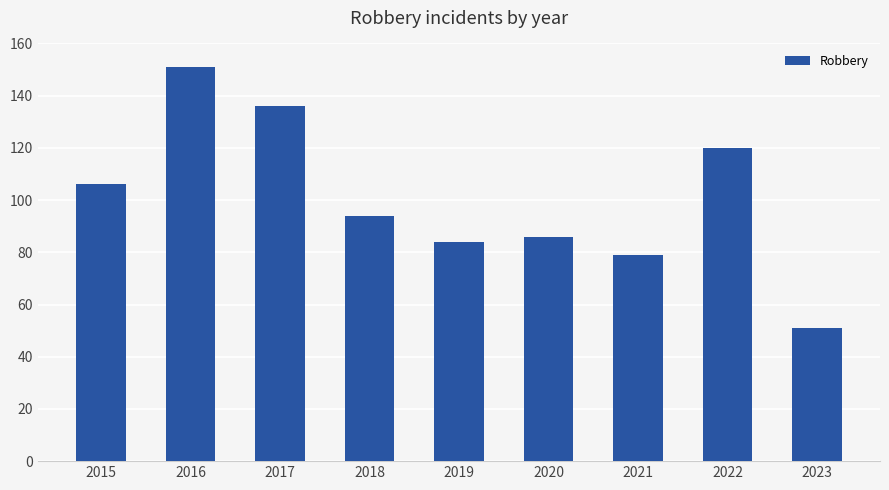

Reading left to right, list all the values displayed in this chart.

106	151	136	94	84	86	79	120	51